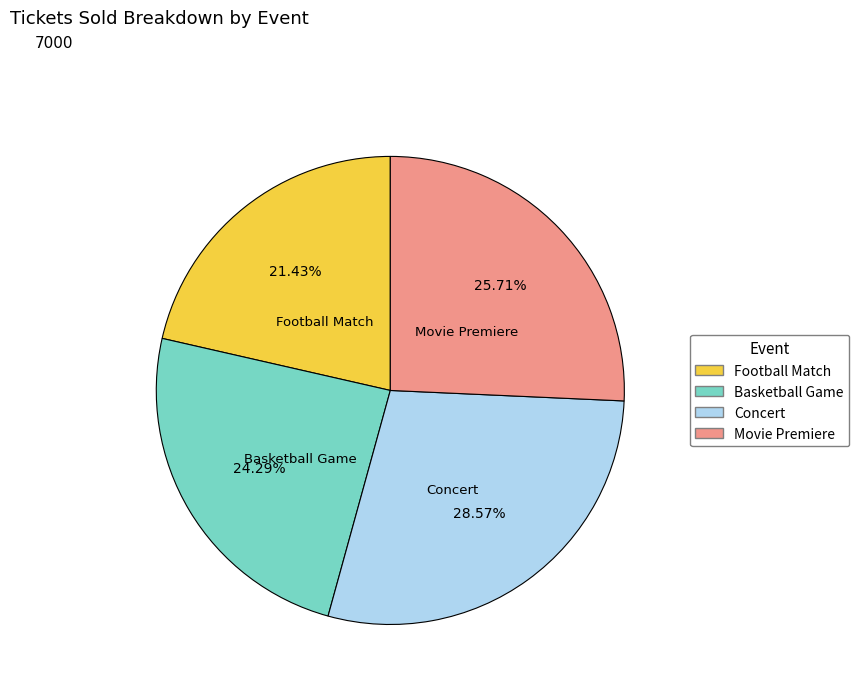

Which slice is the largest?

Concert